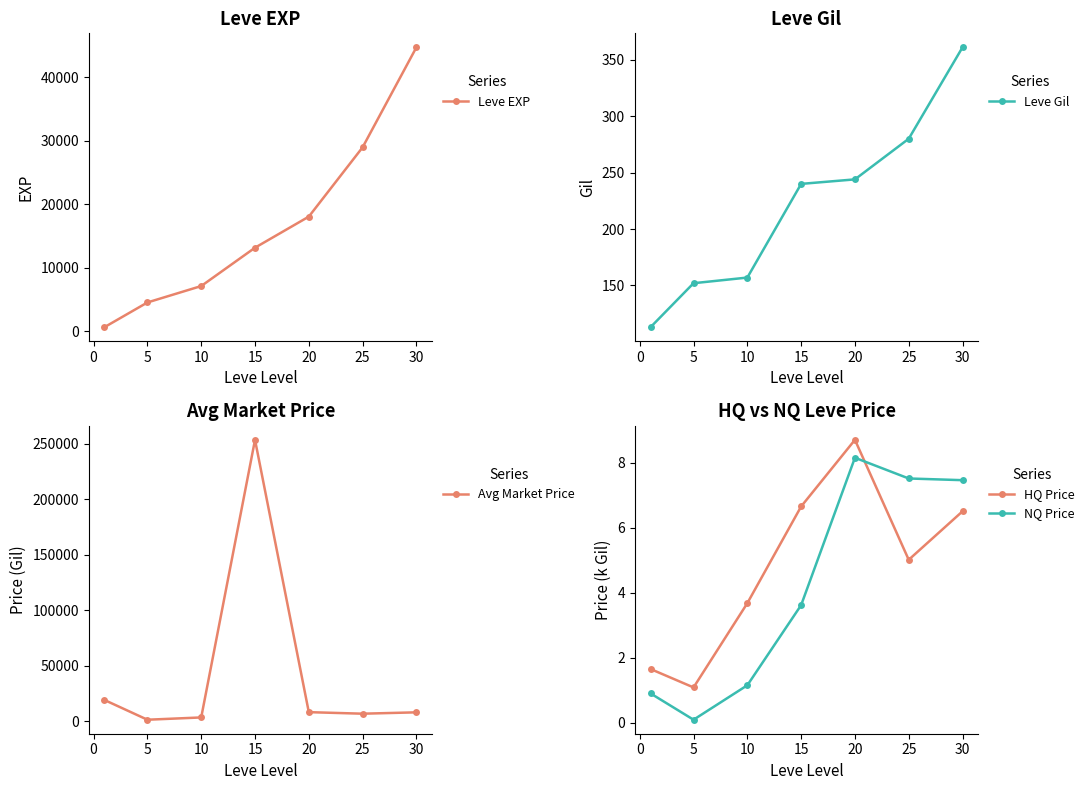

True or false: Leve EXP has more than 0 points higher than both neighbors.

False